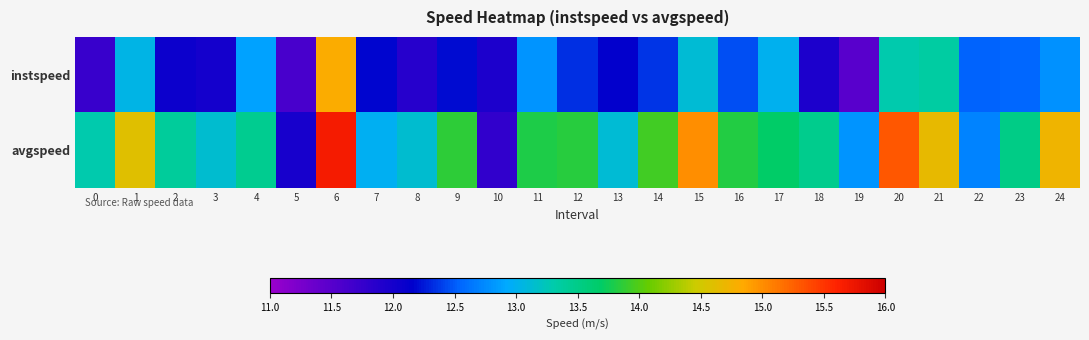

How many data points does each series have?

25